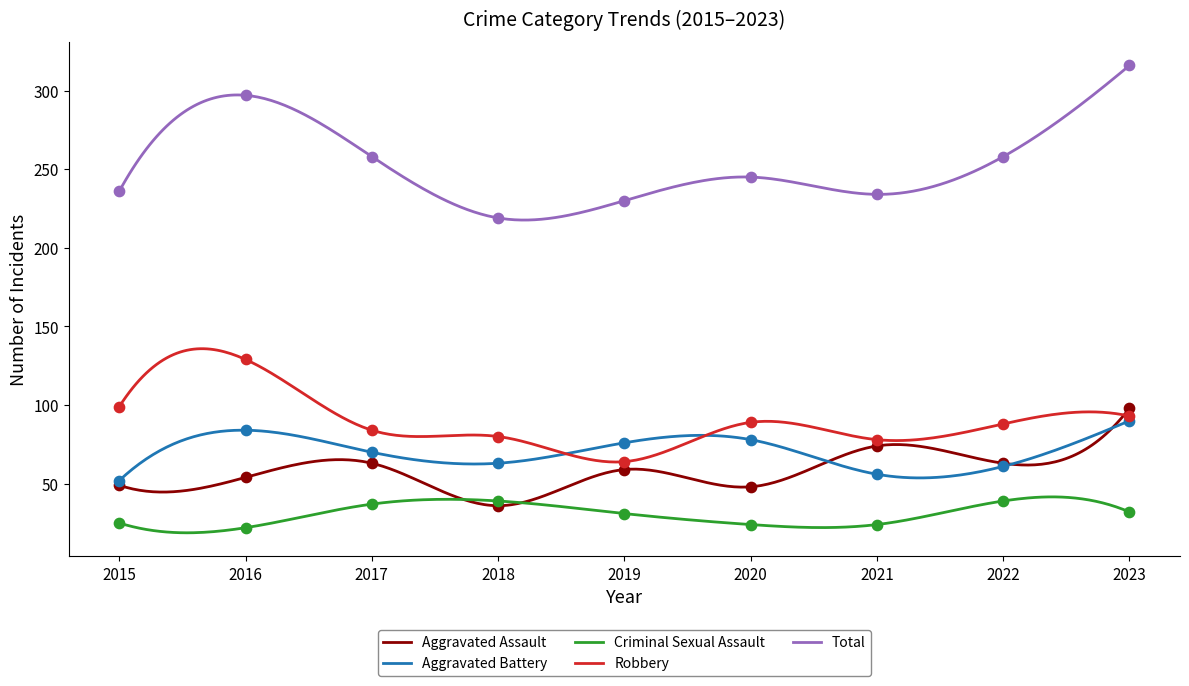

Which series has the largest Y range (max minus min)?

Total